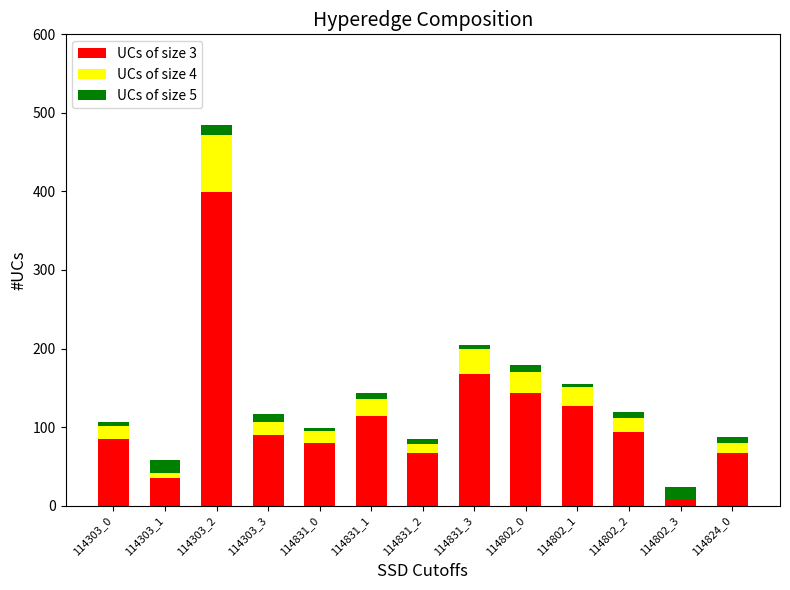

At which category is the sum across all series the highest?

114303_2